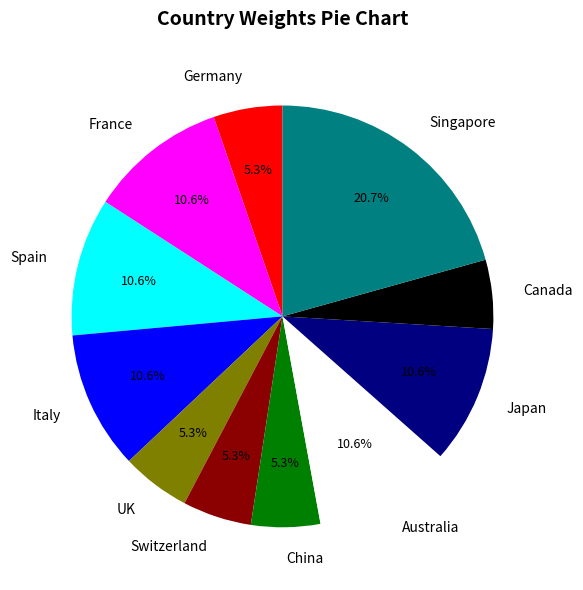

To the nearest percent, what is the difference between the largest and smallest slice percentages?

15%